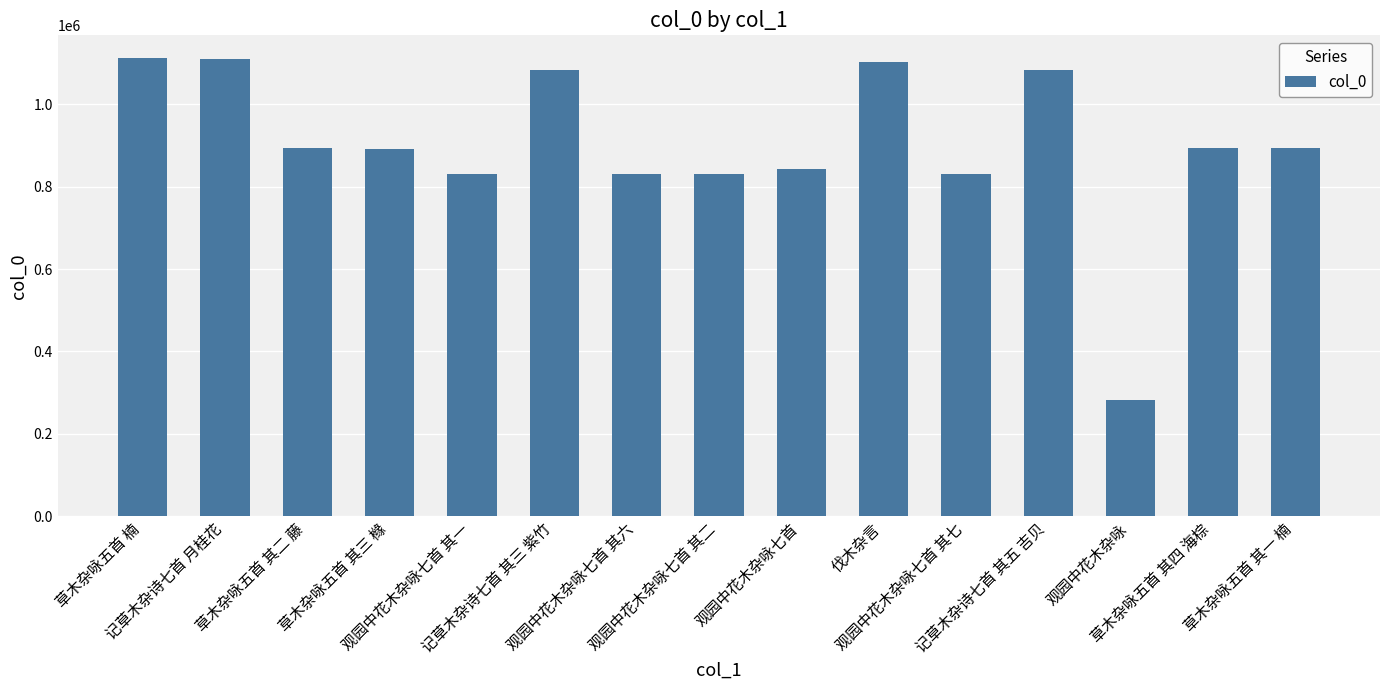

What is the value of the 6th bar from the left?

1083162